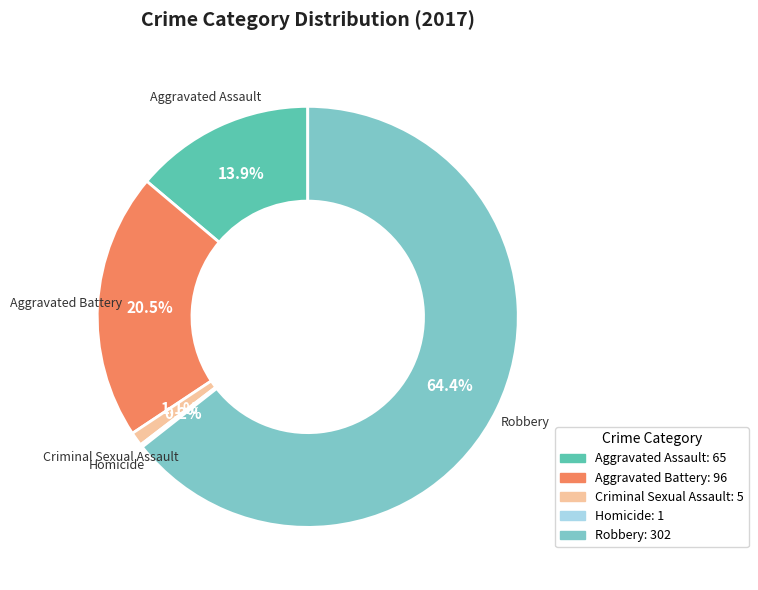

Is the sum of Aggravated Battery and Aggravated Assault greater than half?

No